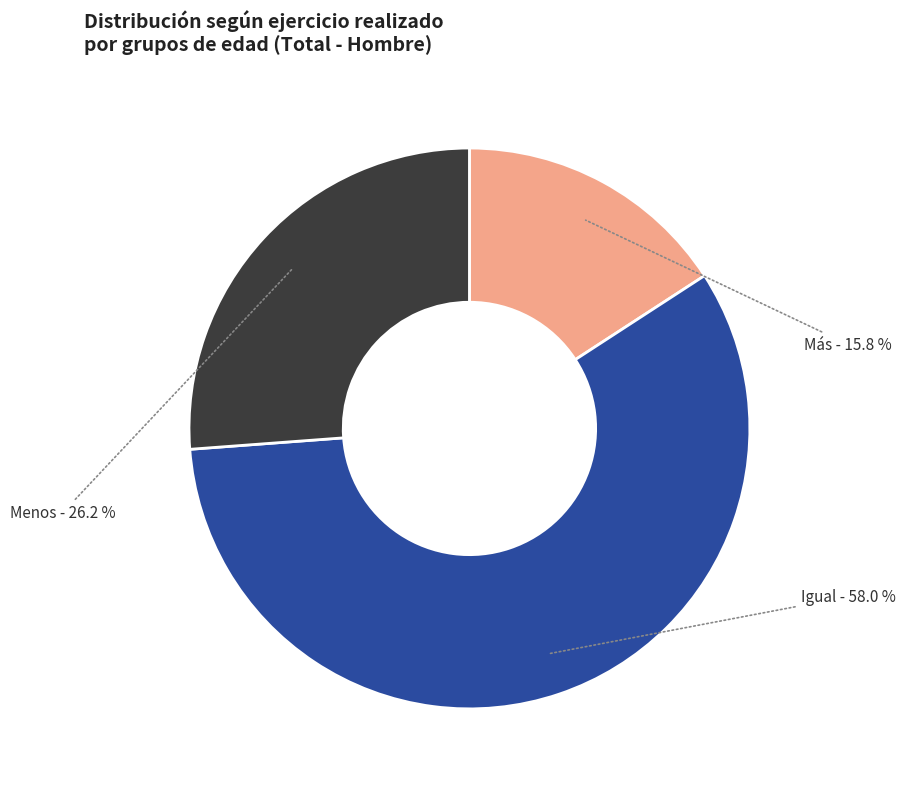

To the nearest percent, what is the average slice percentage?

33%